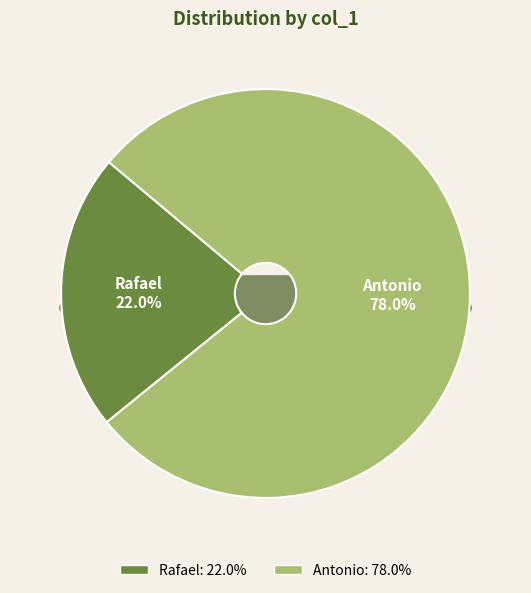

Is Antonio the majority of the pie?

Yes